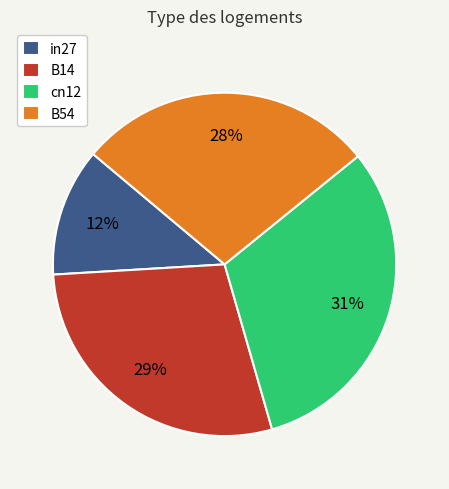

Do cn12 and in27 together represent more than half of the pie?

No